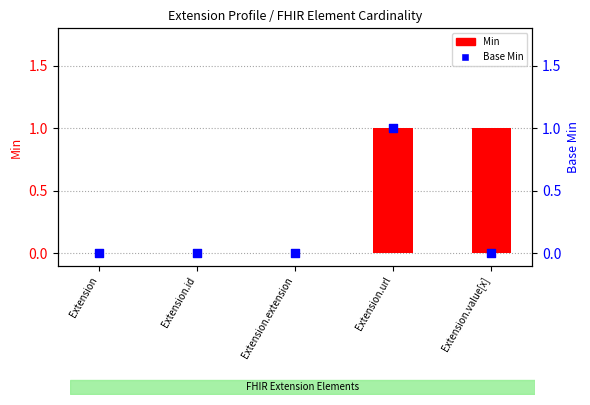

Which has a higher value, Extension.url or Extension?

Extension.url